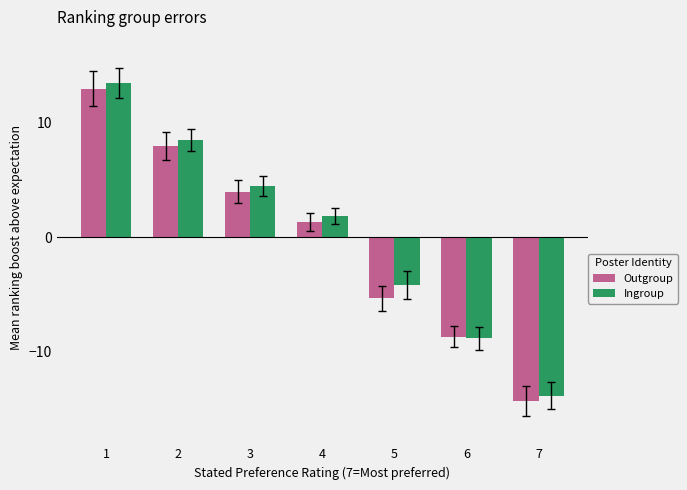

What is the total value across all series at 1?

26.5